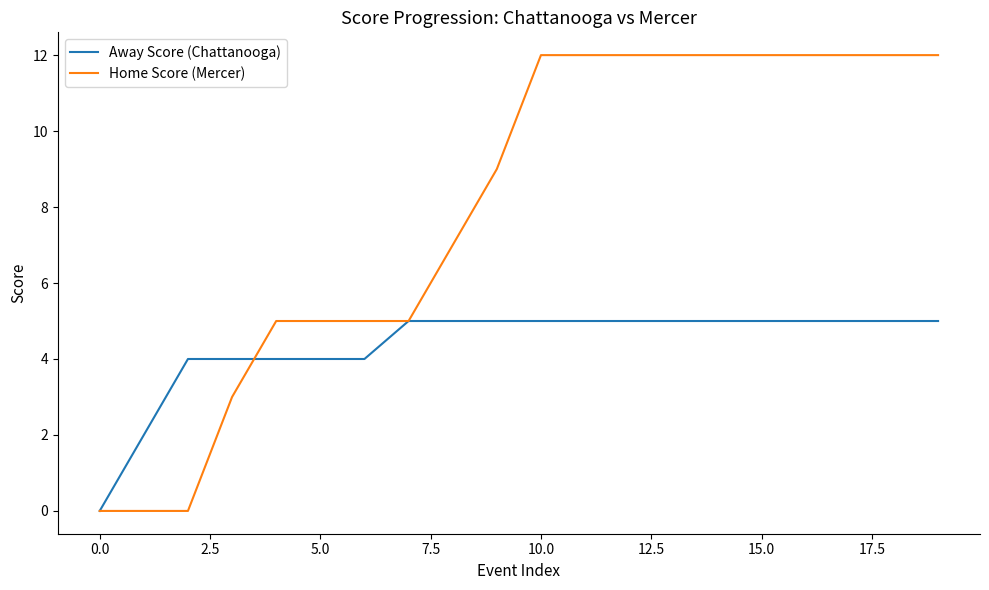

What is the greatest value displayed?

12